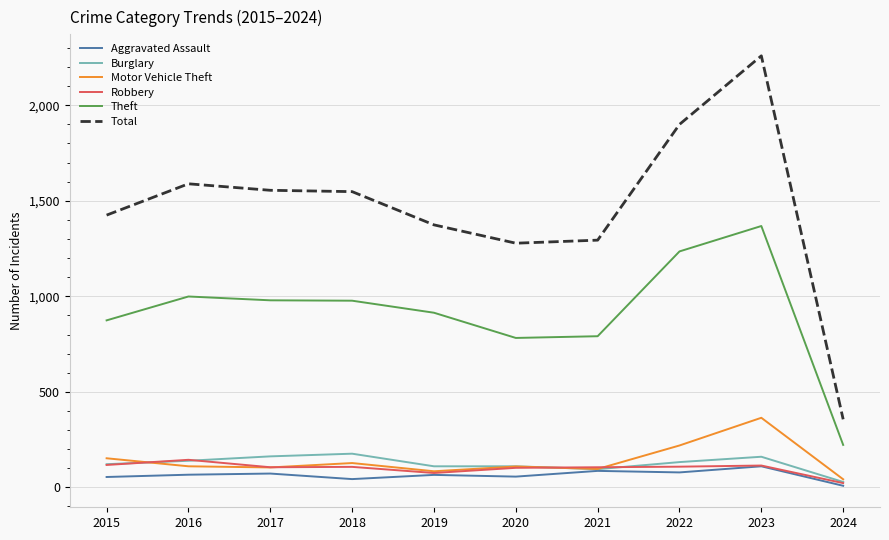

At which category does the chart reach its peak across all series?

2023